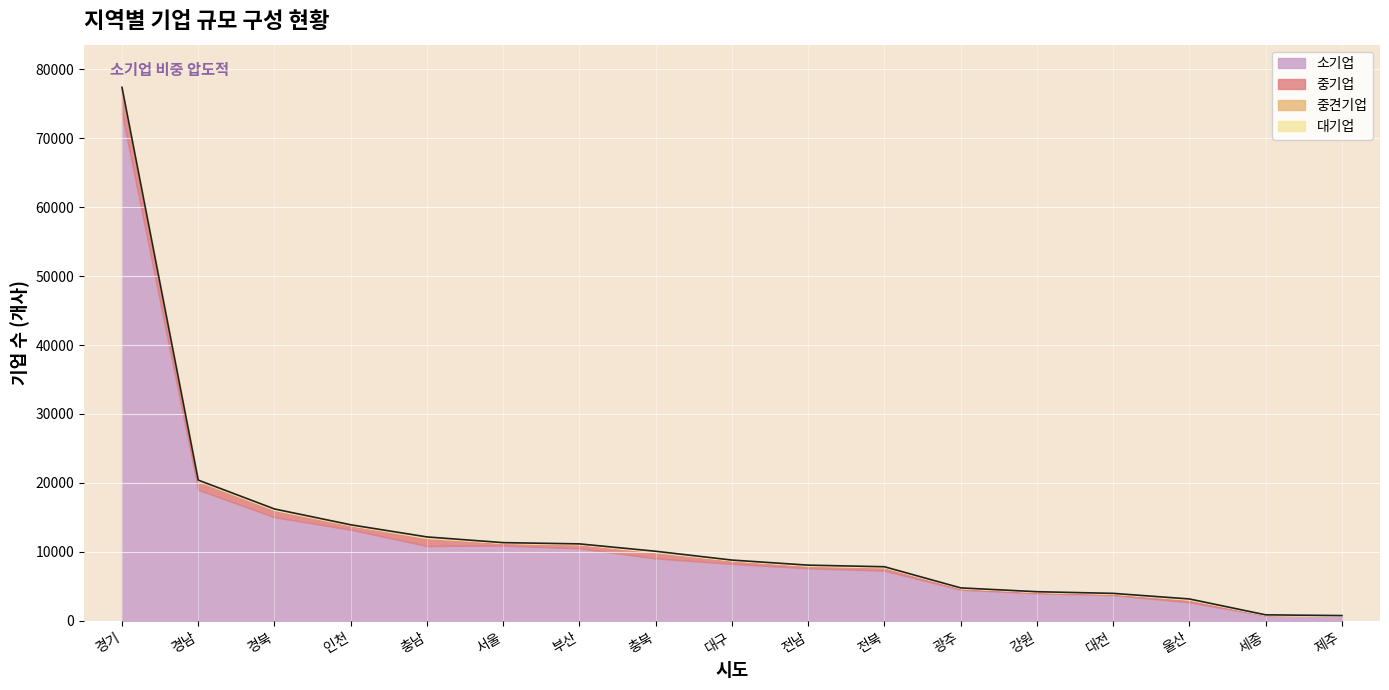

Count the number of data series in this chart.

4